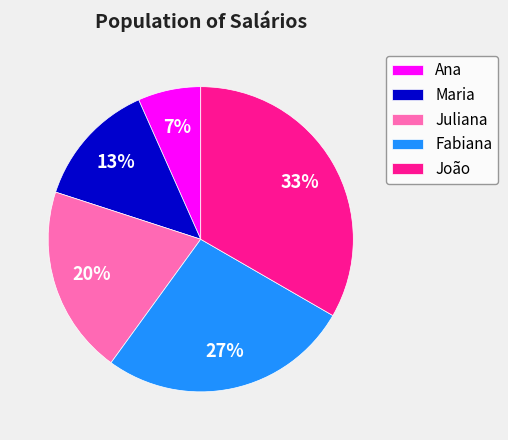

Rank the categories by value from lowest to highest.

Ana, Maria, Juliana, Fabiana, João